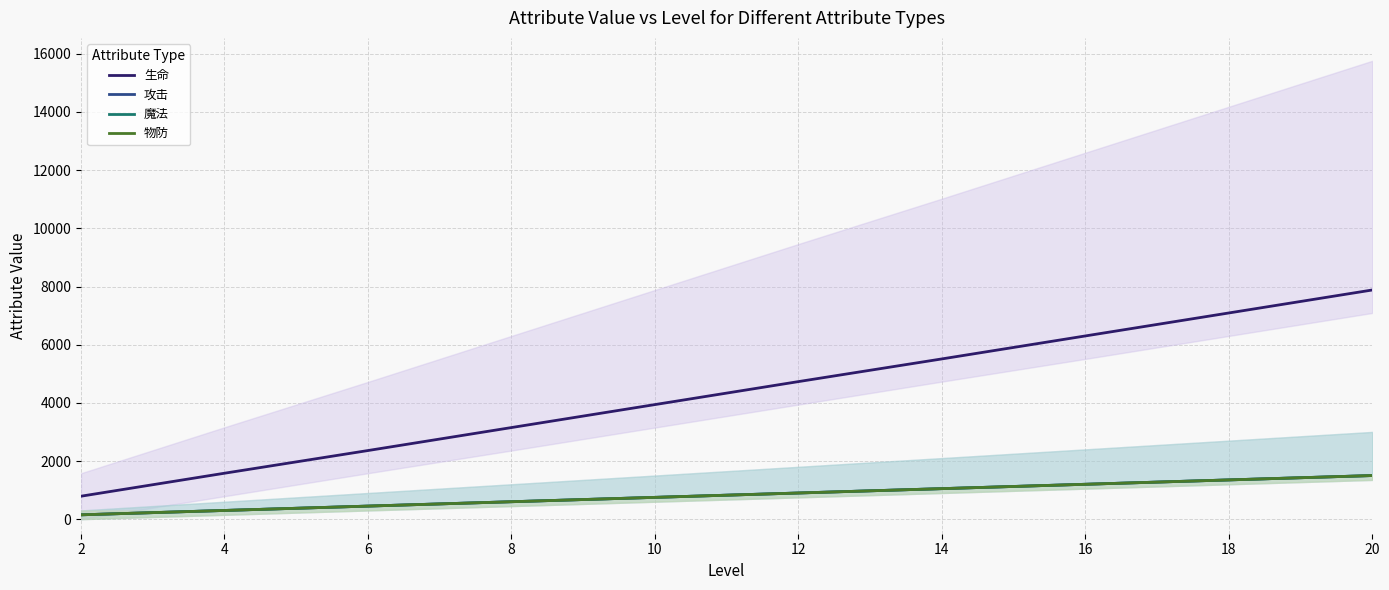

At which category is the sum across all series the highest?

20